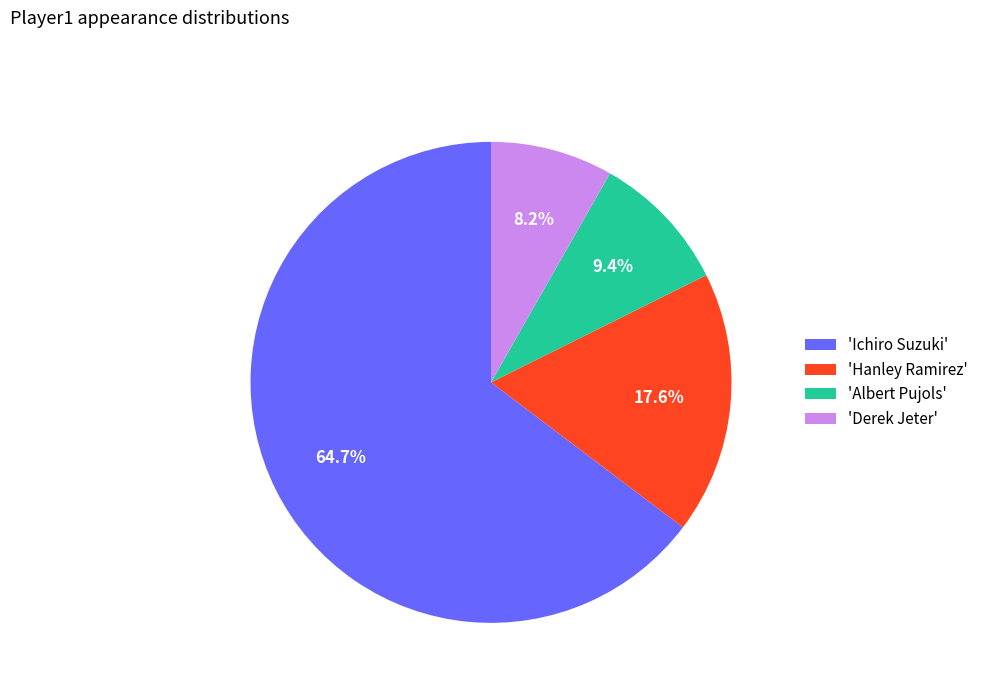

Does any single category account for the majority?

Yes